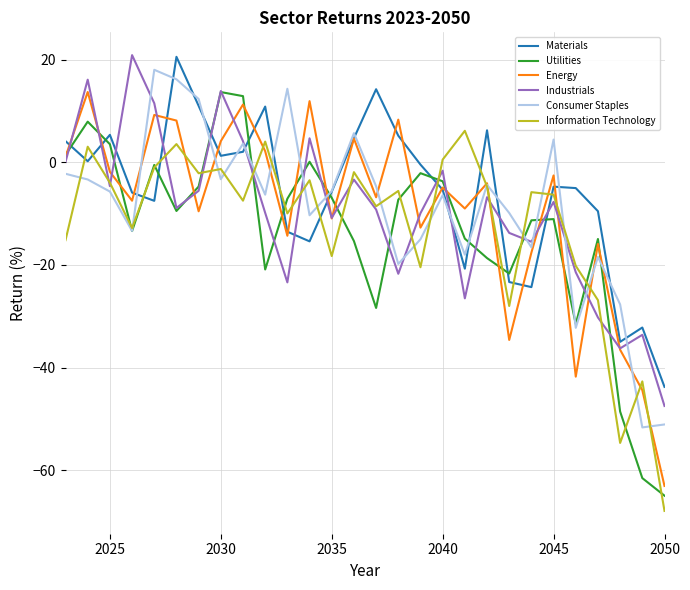

What is the highest value of the Industrials series?

20.9